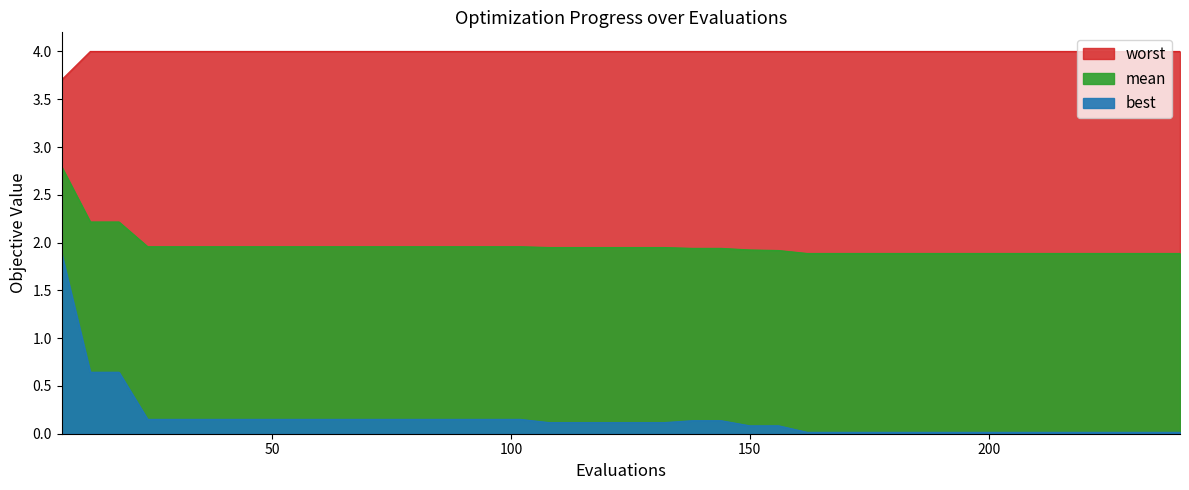

Reading left to right, transcribe all the data shown in this chart.

mean: 6=2.8	12=2.2	18=2.2	24=2.0	30=2.0	36=2.0	42=2.0	48=2.0	54=2.0	60=2.0	66=2.0	72=2.0	78=2.0	84=2.0	90=2.0	96=2.0	102=2.0	108=1.9	114=1.9	120=1.9	126=1.9	132=1.9	138=1.9	144=1.9	150=1.9	156=1.9	162=1.9	168=1.9	174=1.9	180=1.9	186=1.9	192=1.9	198=1.9	204=1.9	210=1.9	216=1.9	222=1.9	228=1.9	234=1.9	240=1.9
best: 6=1.9	12=0.6	18=0.6	24=0.2	30=0.2	36=0.2	42=0.2	48=0.2	54=0.2	60=0.2	66=0.2	72=0.2	78=0.2	84=0.2	90=0.2	96=0.2	102=0.2	108=0.1	114=0.1	120=0.1	126=0.1	132=0.1	138=0.1	144=0.1	150=0.1	156=0.1	162=0.0	168=0.0	174=0.0	180=0.0	186=0.0	192=0.0	198=0.0	204=0.0	210=0.0	216=0.0	222=0.0	228=0.0	234=0.0	240=0.0
worst: 6=3.7	12=4.0	18=4.0	24=4.0	30=4.0	36=4.0	42=4.0	48=4.0	54=4.0	60=4.0	66=4.0	72=4.0	78=4.0	84=4.0	90=4.0	96=4.0	102=4.0	108=4.0	114=4.0	120=4.0	126=4.0	132=4.0	138=4.0	144=4.0	150=4.0	156=4.0	162=4.0	168=4.0	174=4.0	180=4.0	186=4.0	192=4.0	198=4.0	204=4.0	210=4.0	216=4.0	222=4.0	228=4.0	234=4.0	240=4.0